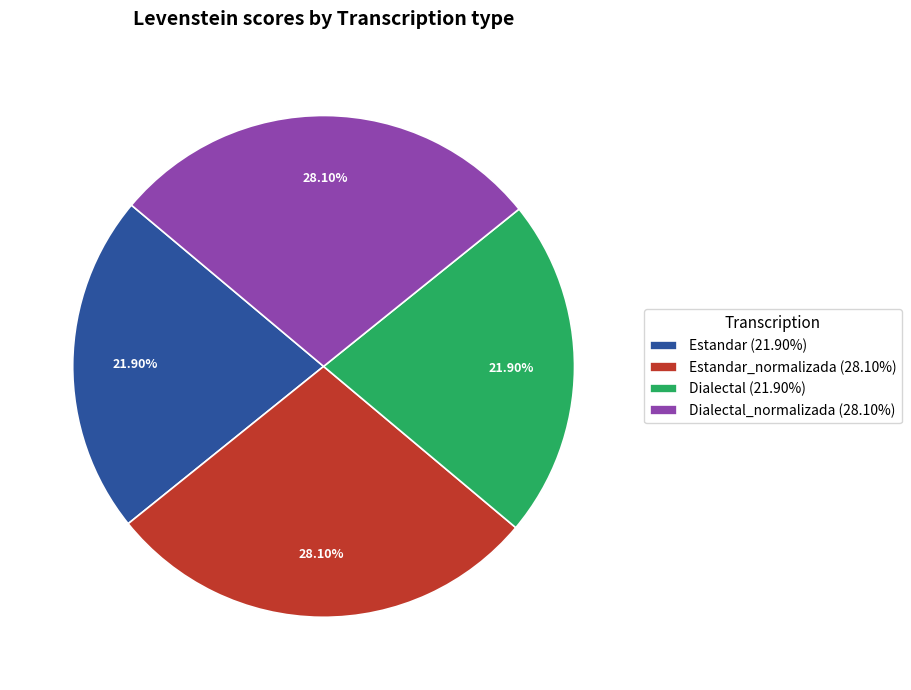

Does Estandar (21.90%) represent more than half of the total?

No